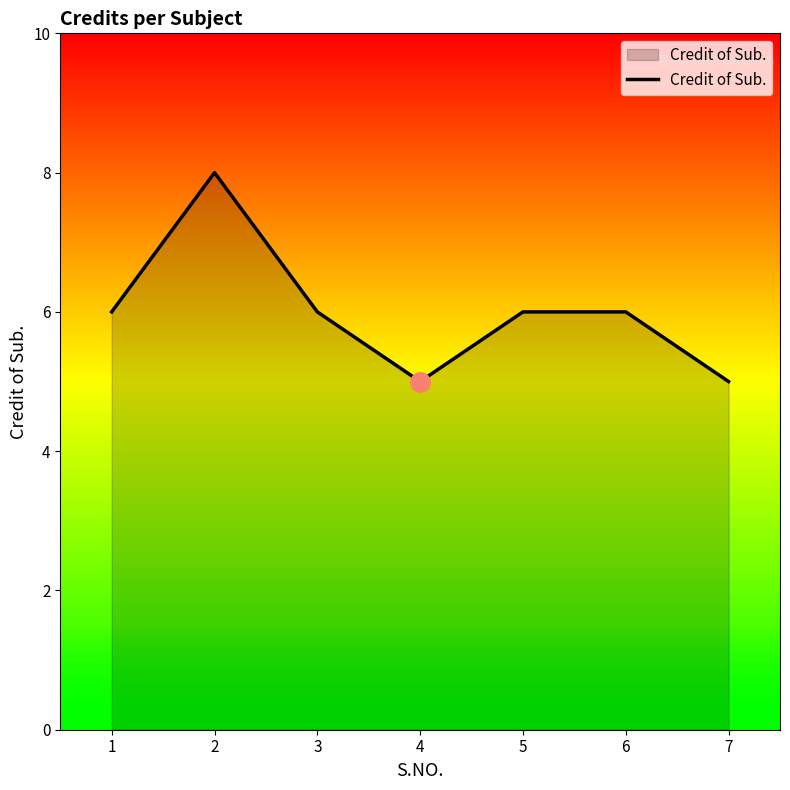

What is the ratio of the value at 3 to the value at 4?

1.2